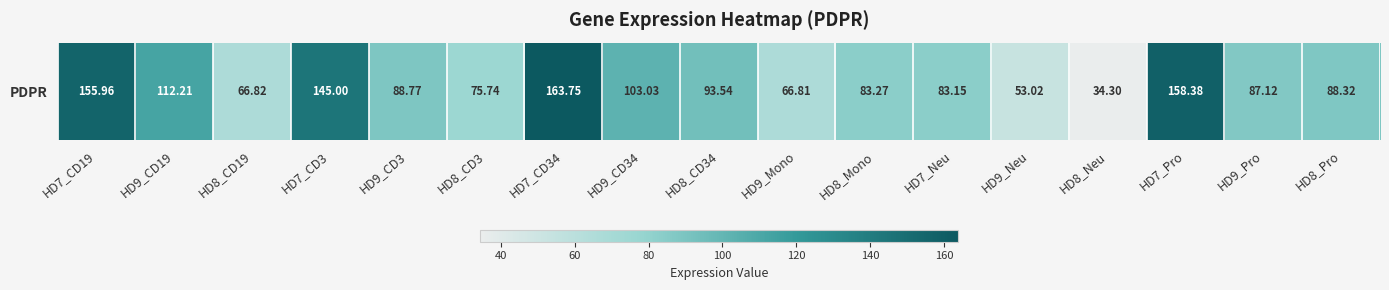

List the labels in order of value, smallest first.

HD8_Neu, HD9_Neu, HD9_Mono, HD8_CD19, HD8_CD3, HD7_Neu, HD8_Mono, HD9_Pro, HD8_Pro, HD9_CD3, HD8_CD34, HD9_CD34, HD9_CD19, HD7_CD3, HD7_CD19, HD7_Pro, HD7_CD34